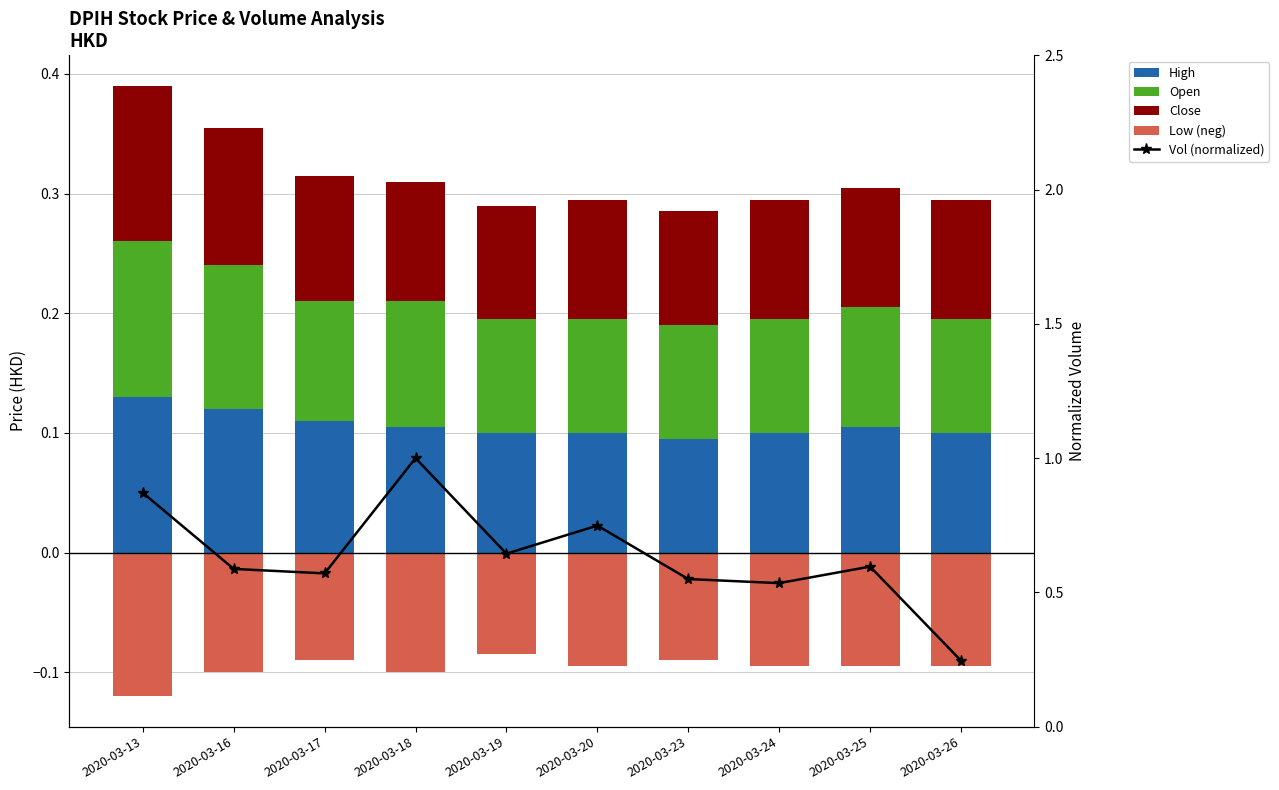

Reading left to right, list all the values displayed in this chart.

High: 0.1	0.1	0.1	0.1	0.1	0.1	0.1	0.1	0.1	0.1
Open: 0.1	0.1	0.1	0.1	0.1	0.1	0.1	0.1	0.1	0.1
Close: 0.1	0.1	0.1	0.1	0.1	0.1	0.1	0.1	0.1	0.1
Low (neg): -0.1	-0.1	-0.1	-0.1	-0.1	-0.1	-0.1	-0.1	-0.1	-0.1
Vol (normalized): 0.9	0.6	0.6	1.0	0.6	0.7	0.5	0.5	0.6	0.2